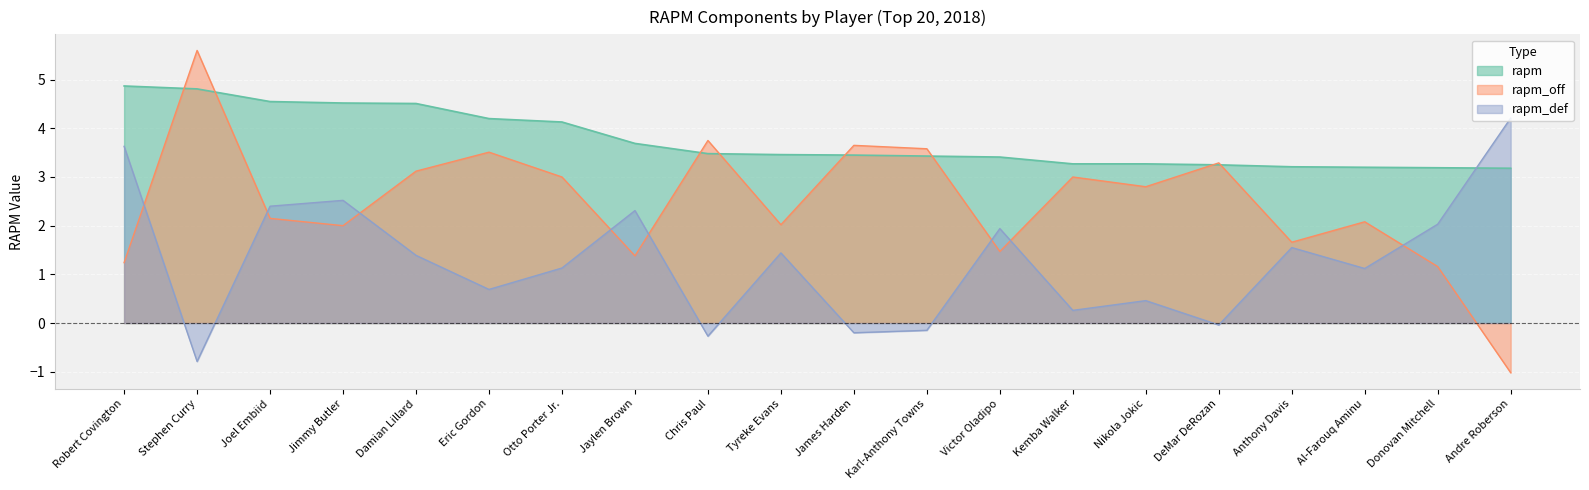

Reading left to right, what are all the values shown in this chart?

rapm: 4.9	4.8	4.5	4.5	4.5	4.2	4.1	3.7	3.5	3.5	3.5	3.4	3.4	3.3	3.3	3.2	3.2	3.2	3.2	3.2
rapm_off: 1.2	5.6	2.1	2.0	3.1	3.5	3.0	1.4	3.8	2.0	3.6	3.6	1.5	3.0	2.8	3.3	1.7	2.1	1.2	-1.0
rapm_def: 3.6	-0.8	2.4	2.5	1.4	0.7	1.1	2.3	-0.3	1.4	-0.2	-0.1	1.9	0.3	0.5	-0.0	1.6	1.1	2.0	4.2